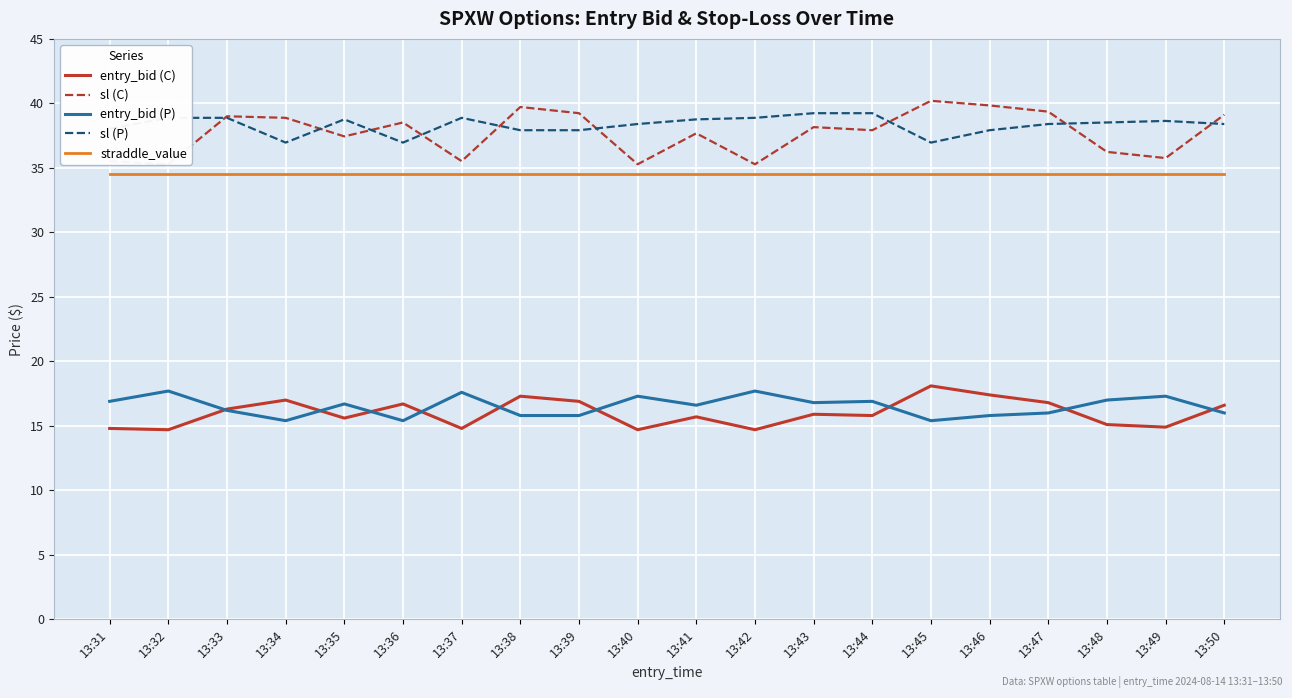

The entry_bid (P) series shows 16.6 at 13:41. True or false?

True